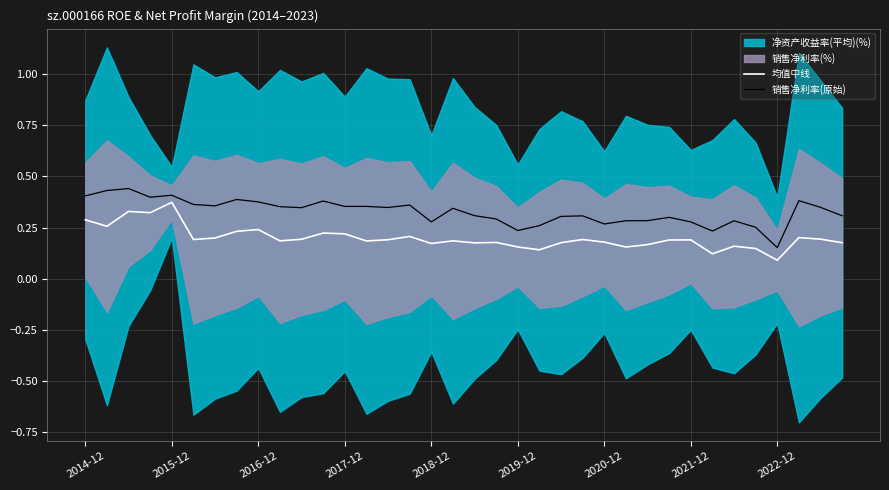

True or false: 均值中线 and 销售净利率(原始) intersect in this chart.

False